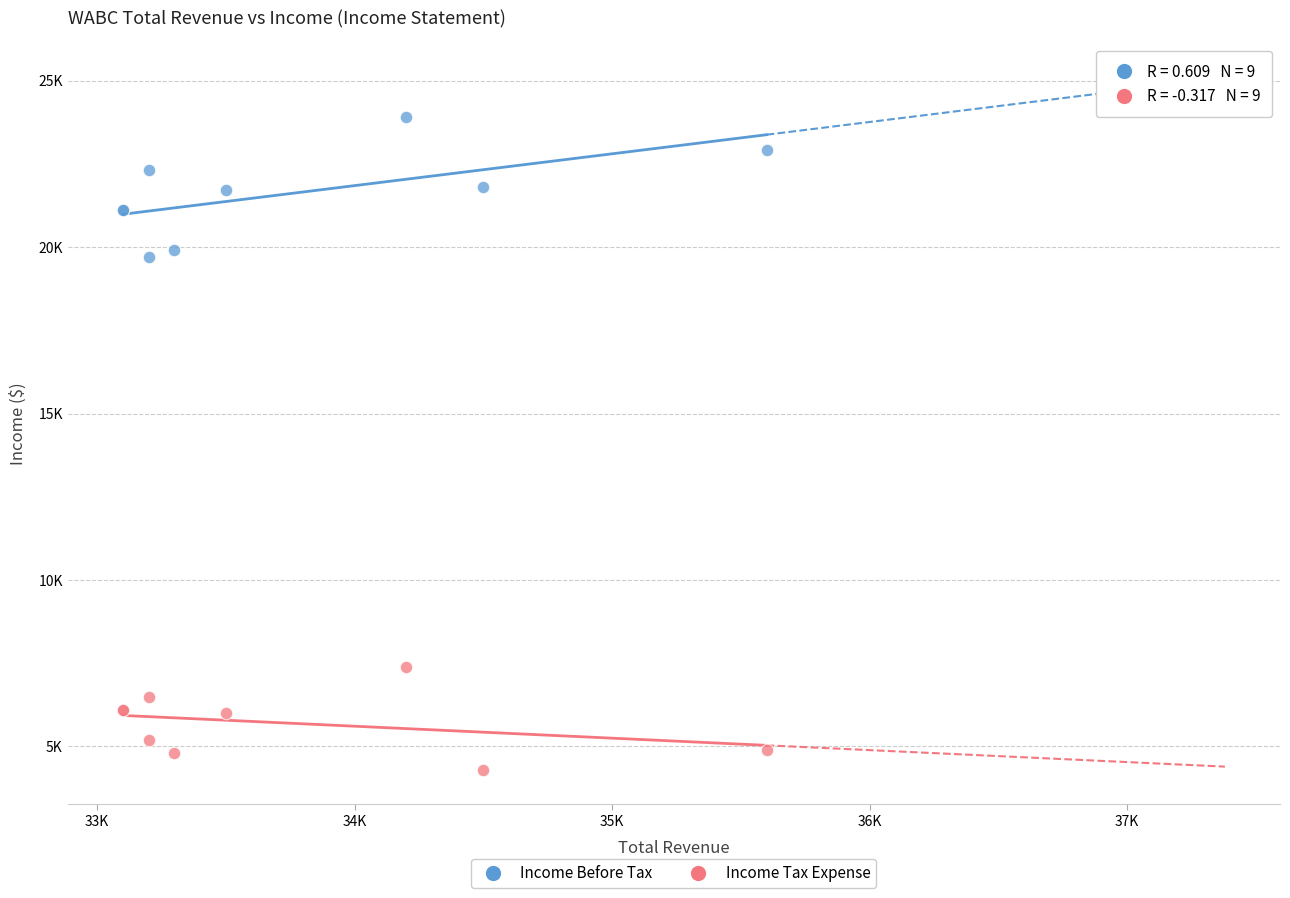

Which series reaches the minimum Y coordinate?

Income Tax Expense